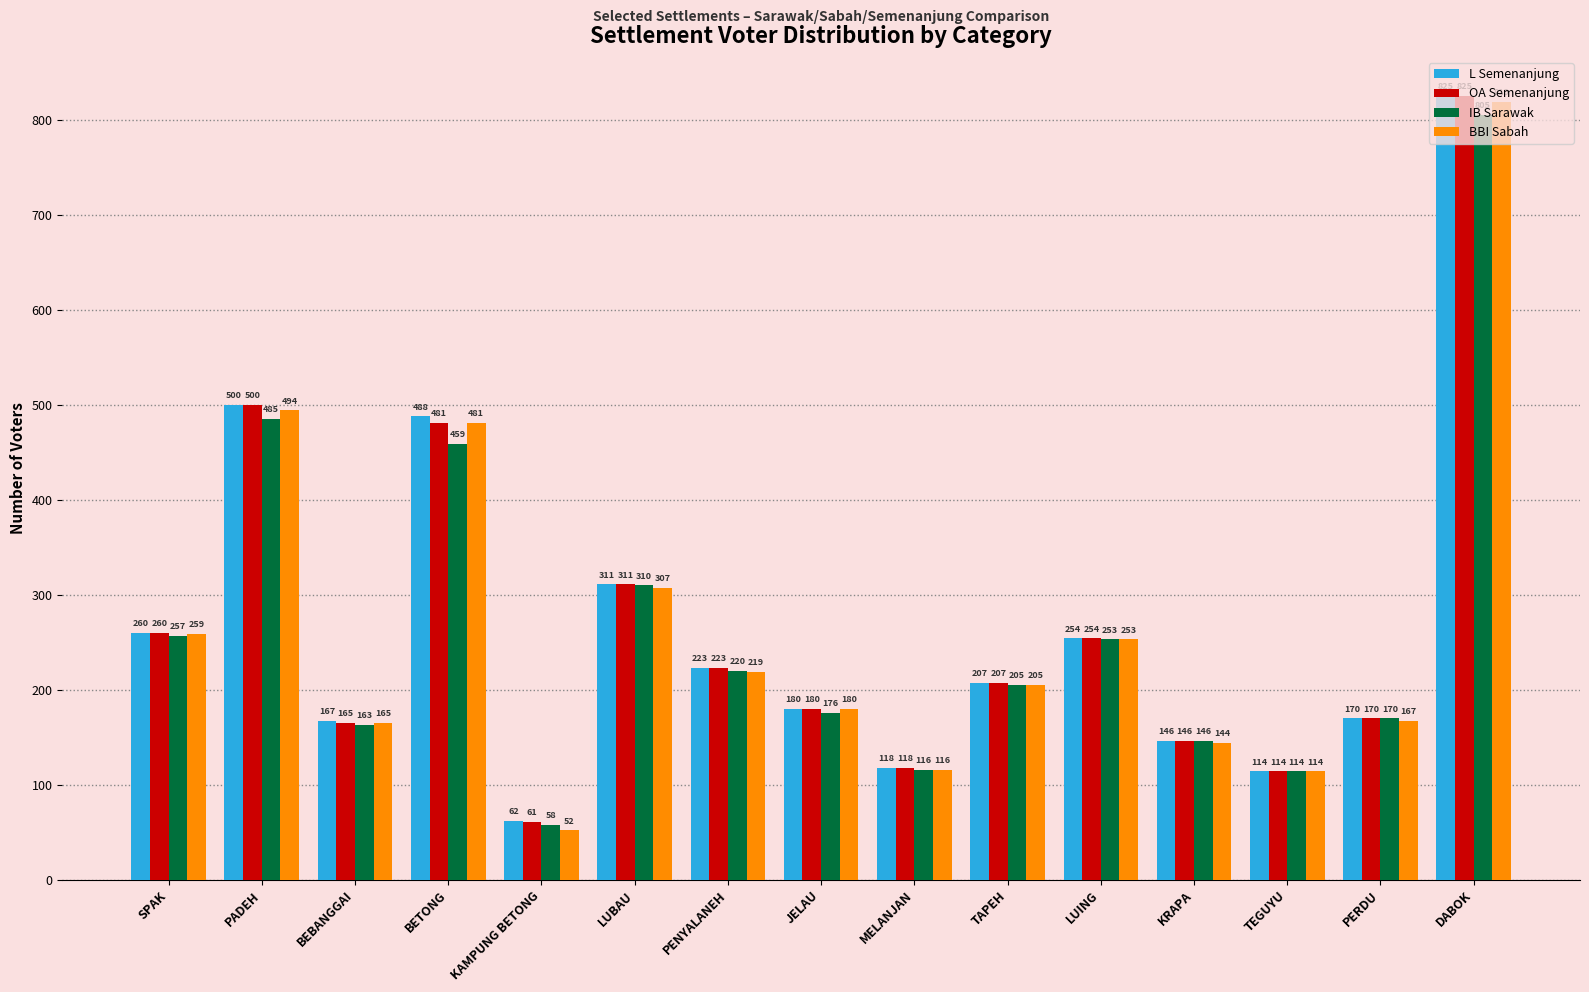

How many values in the L Semenanjung series are below 207?

7